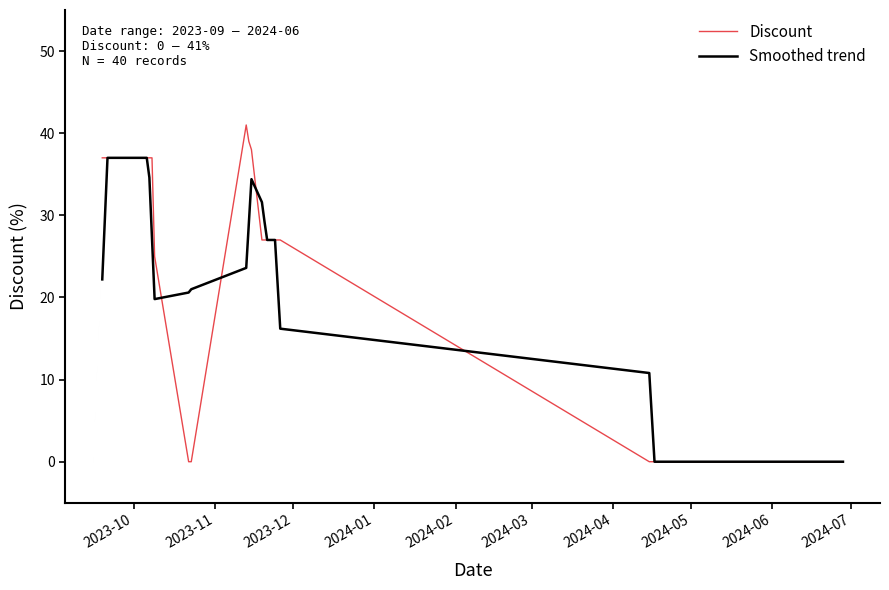

Which series has the largest range (max minus min)?

Discount